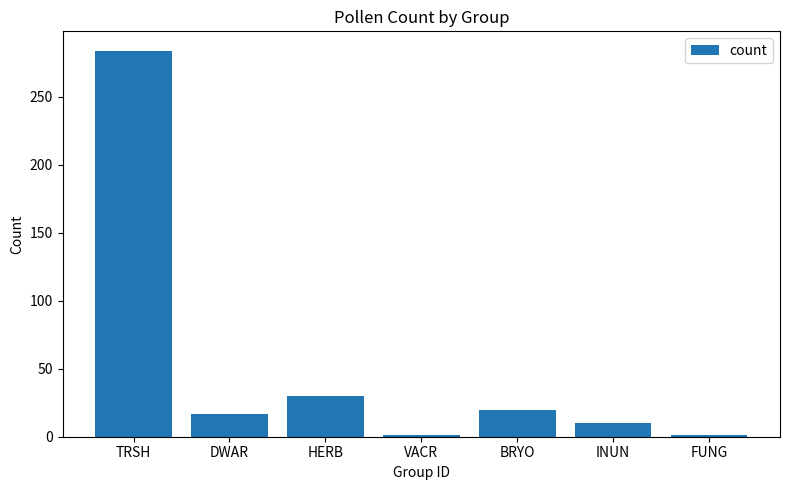

At which category does the chart reach its peak across all series?

TRSH